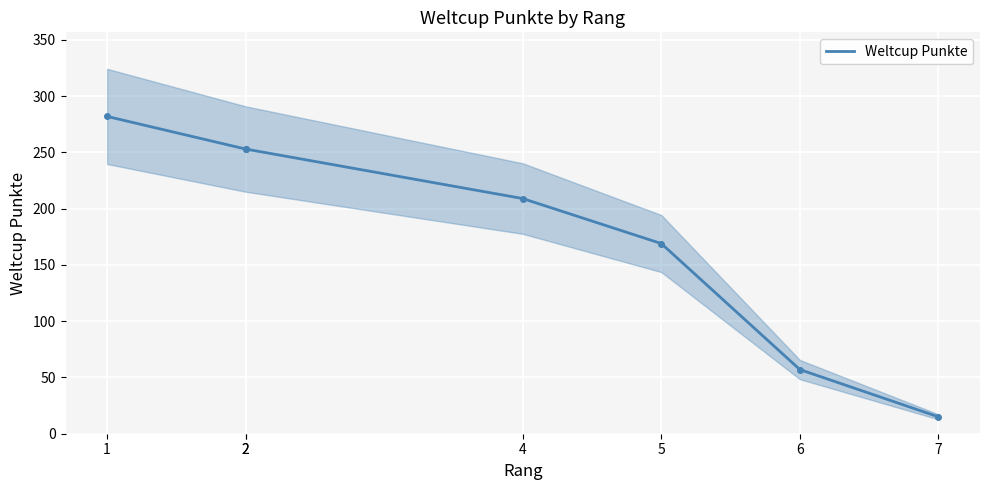

Where is the data nearest to the value 148?

5